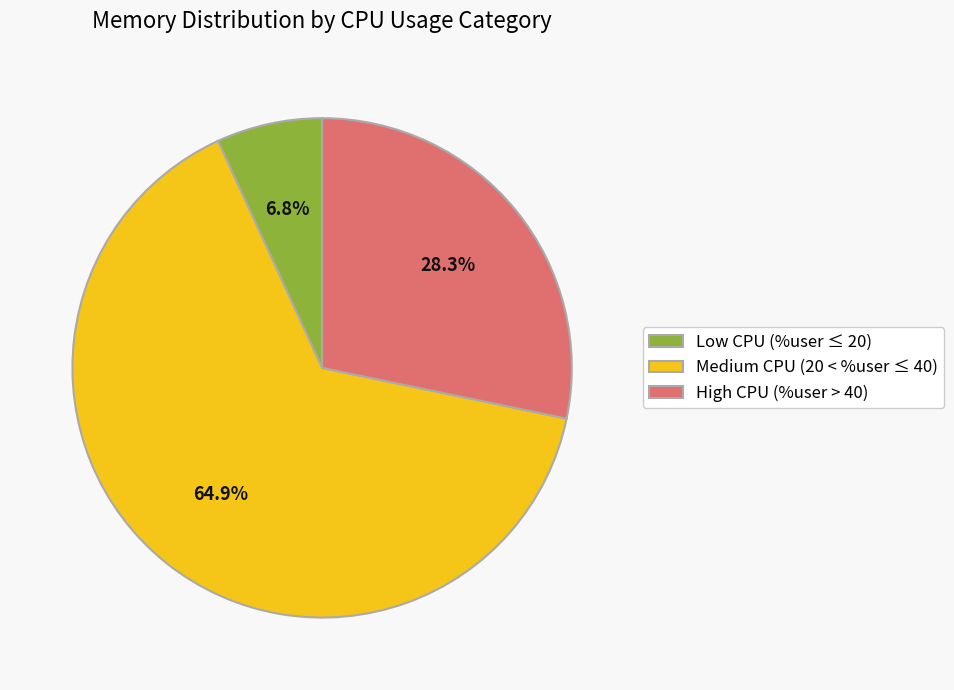

Which slice is the largest?

Medium CPU (20 < %user ≤ 40)